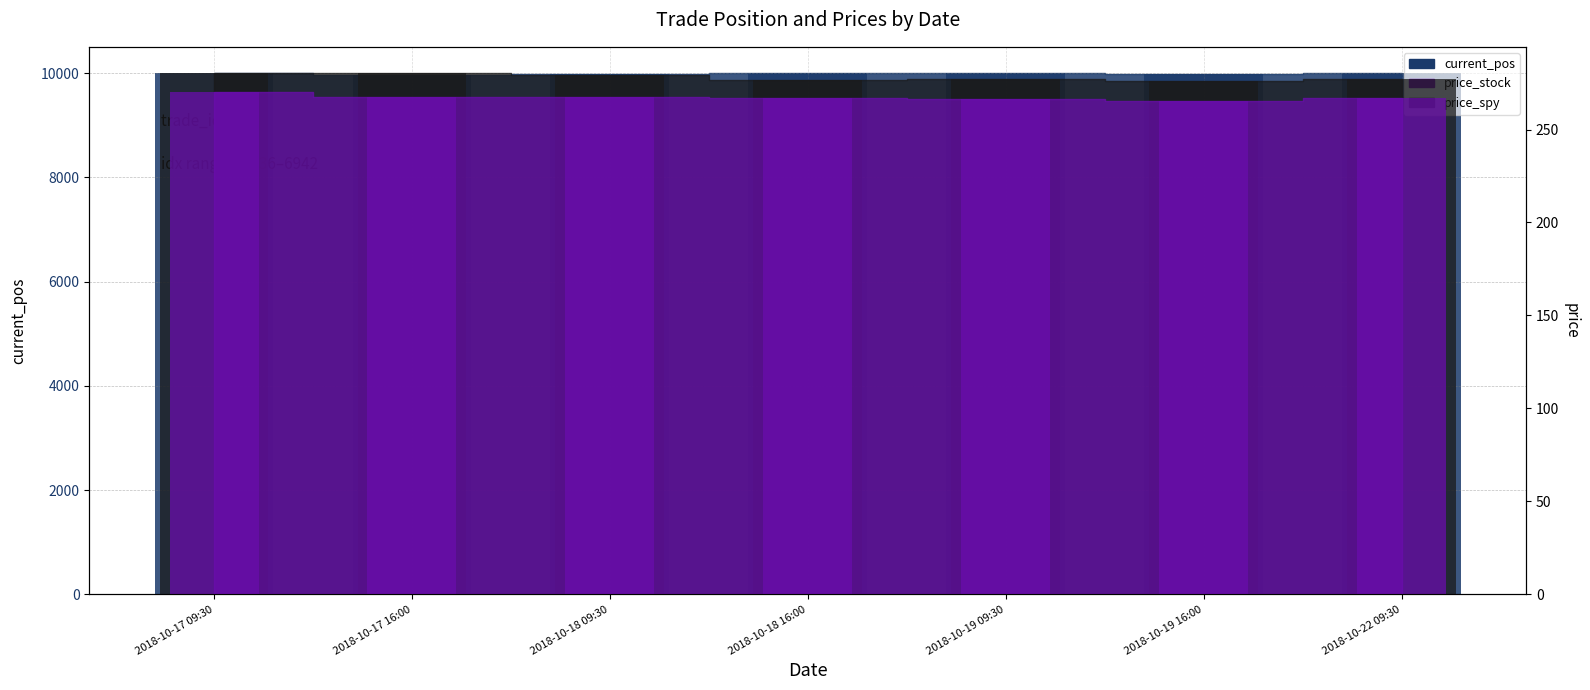

What are all the series names shown in the legend?

current_pos, price_stock, price_spy